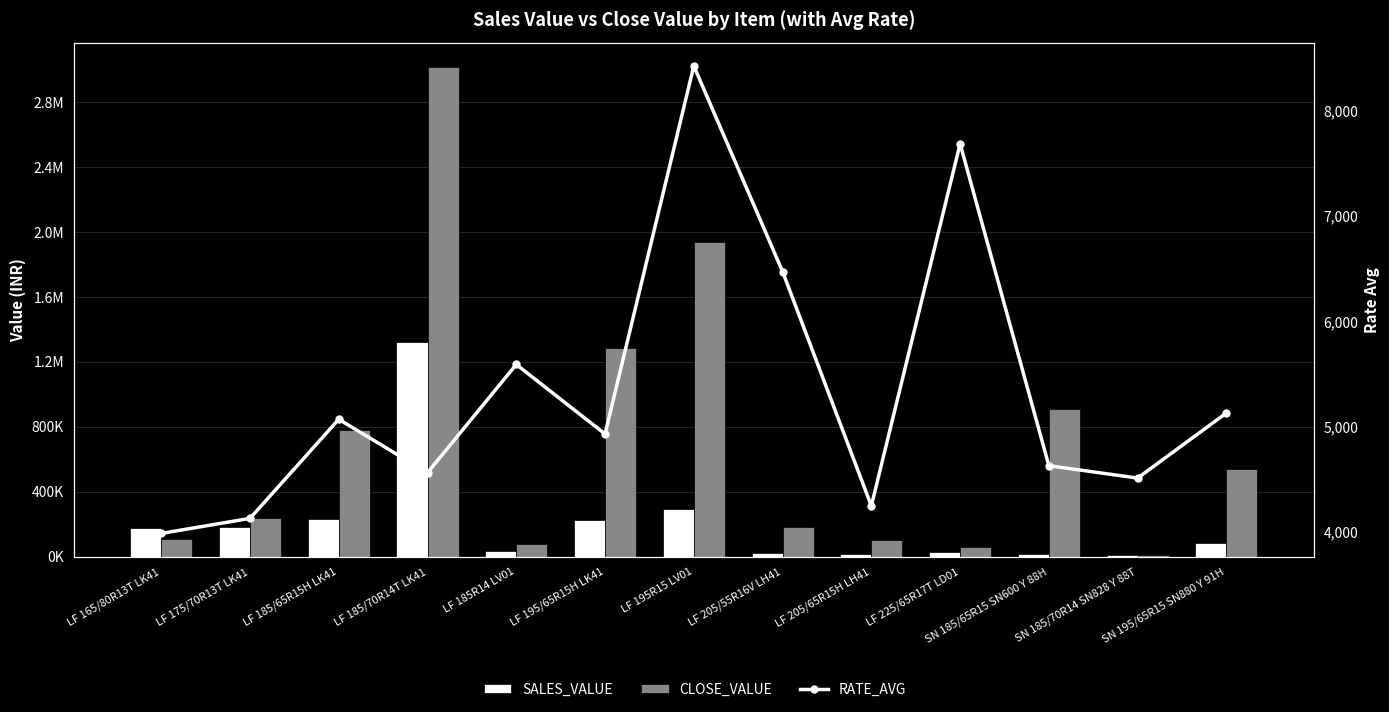

What is the label of the 6th bar from the right?

LF 205/55R16V LH41